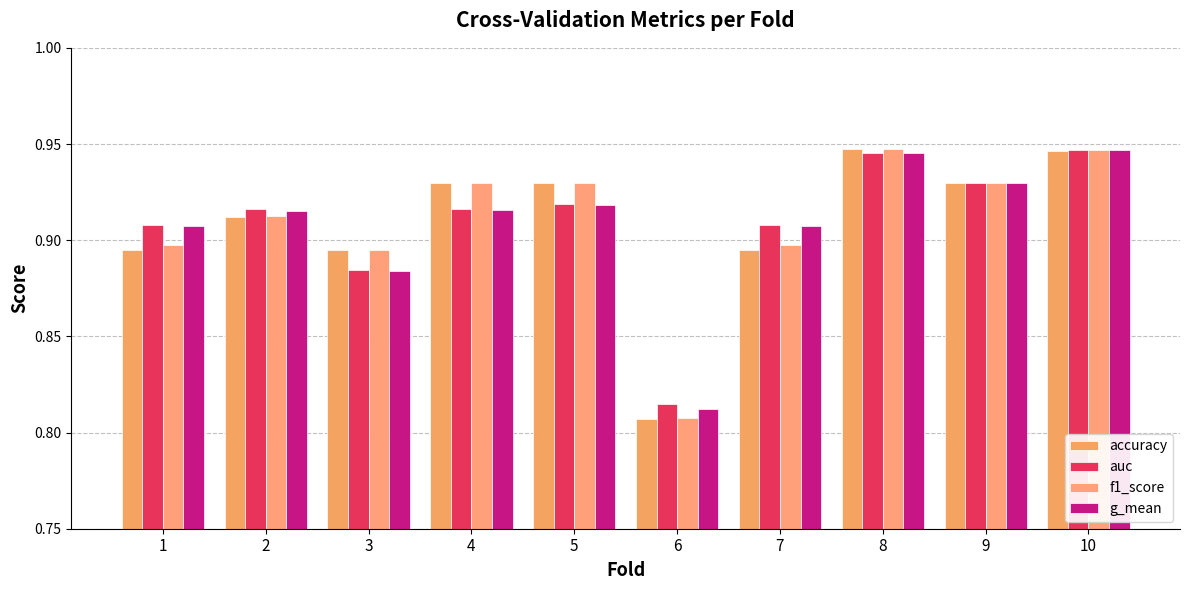

At 7, list the series in order from smallest to largest.

accuracy, f1_score, g_mean, auc